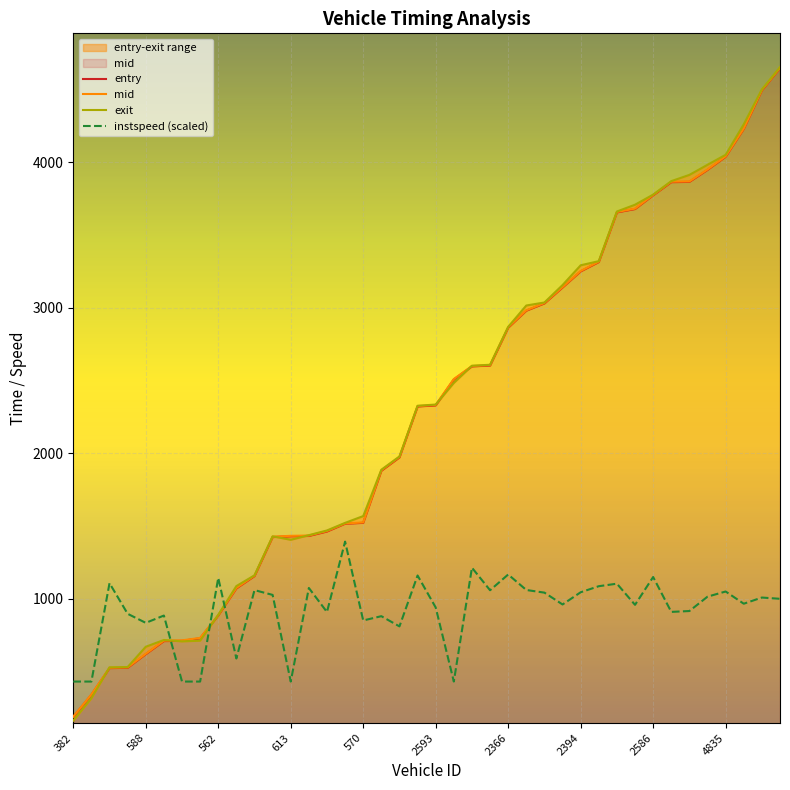

How many lines are shown in the chart?

4